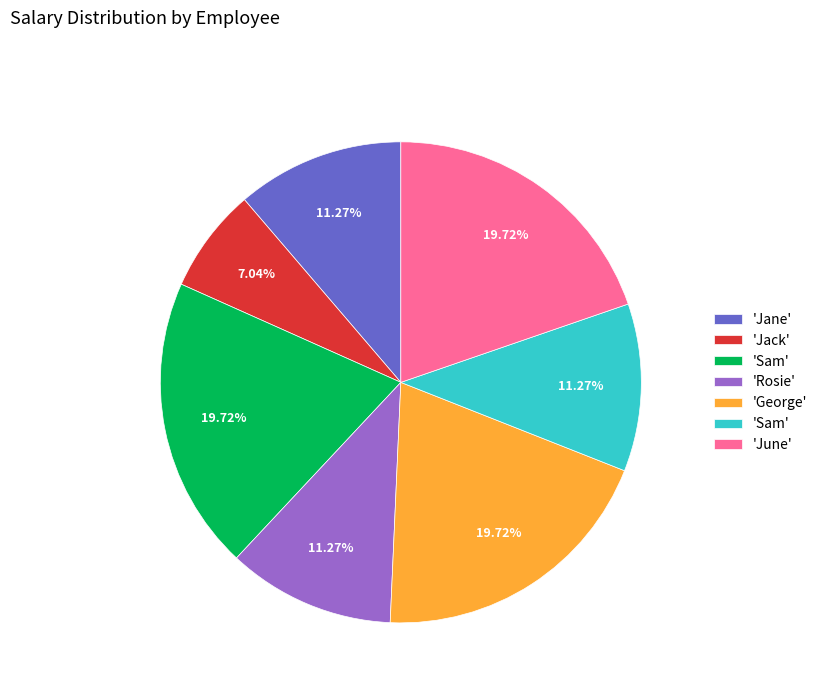

Does any single category account for the majority?

No